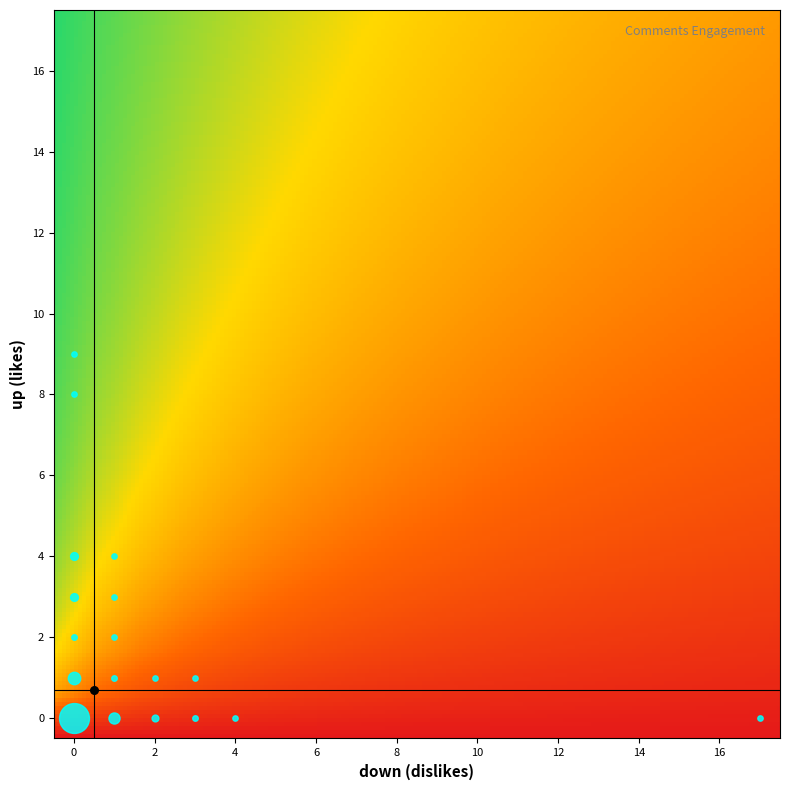

True or false: up_values has a value of 10 at 15.

False